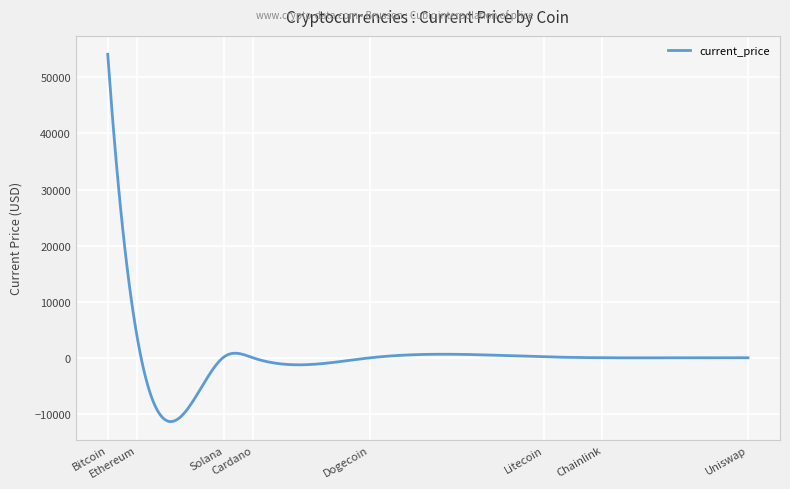

What is the greatest value displayed?

54128.0